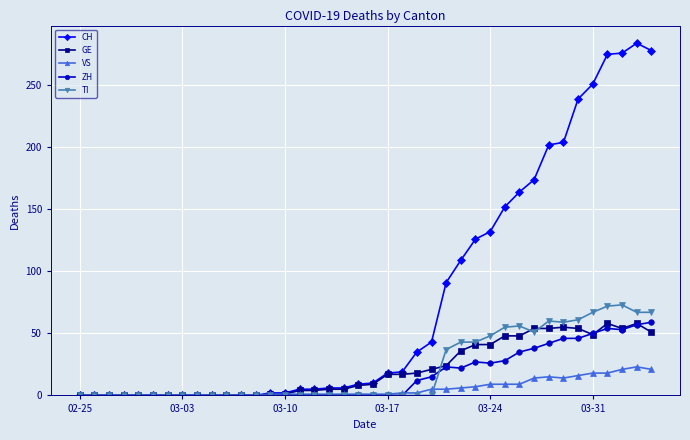

What is the highest value of the ZH series?

59